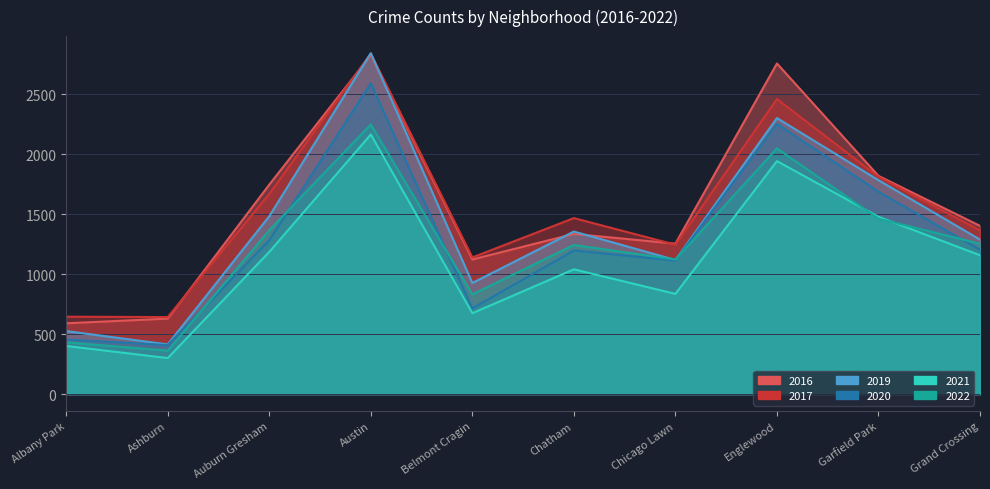

At which category does 2021 reach its first local valley?

Ashburn